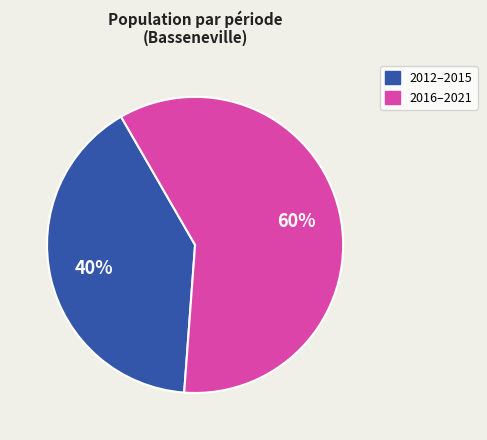

Is there any slice that represents more than half of the pie?

Yes